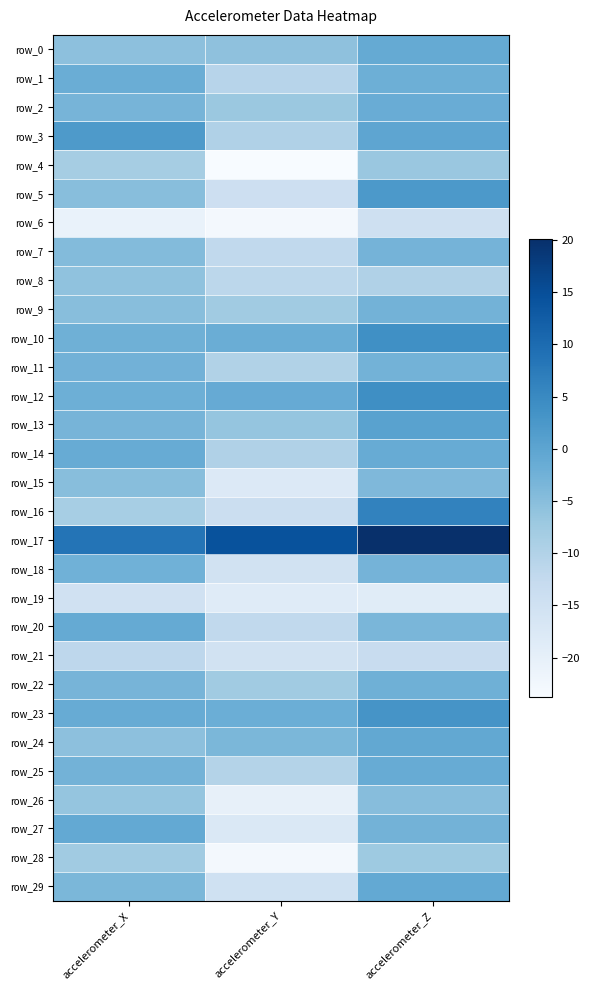

Reading right to left, what are all the values shown in this chart?

row_0: accelerometer_Z=-1.0	accelerometer_Y=-5.6	accelerometer_X=-5.6
row_1: accelerometer_Z=-2.0	accelerometer_Y=-10.8	accelerometer_X=-1.8
row_2: accelerometer_Z=-1.6	accelerometer_Y=-7.0	accelerometer_X=-3.1
row_3: accelerometer_Z=-0.1	accelerometer_Y=-9.7	accelerometer_X=2.0
row_4: accelerometer_Z=-6.9	accelerometer_Y=-23.8	accelerometer_X=-8.5
row_5: accelerometer_Z=2.2	accelerometer_Y=-14.5	accelerometer_X=-5.0
row_6: accelerometer_Z=-14.6	accelerometer_Y=-22.8	accelerometer_X=-20.7
row_7: accelerometer_Z=-3.0	accelerometer_Y=-12.3	accelerometer_X=-4.5
row_8: accelerometer_Z=-9.8	accelerometer_Y=-11.5	accelerometer_X=-5.9
row_9: accelerometer_Z=-2.7	accelerometer_Y=-7.8	accelerometer_X=-5.0
row_10: accelerometer_Z=3.9	accelerometer_Y=-1.7	accelerometer_X=-2.3
row_11: accelerometer_Z=-2.8	accelerometer_Y=-9.9	accelerometer_X=-2.6
row_12: accelerometer_Z=4.1	accelerometer_Y=-1.3	accelerometer_X=-2.0
row_13: accelerometer_Z=0.5	accelerometer_Y=-6.4	accelerometer_X=-3.2
row_14: accelerometer_Z=-1.3	accelerometer_Y=-9.8	accelerometer_X=-1.3
row_15: accelerometer_Z=-4.0	accelerometer_Y=-17.9	accelerometer_X=-5.1
row_16: accelerometer_Z=6.1	accelerometer_Y=-14.1	accelerometer_X=-8.6
row_17: accelerometer_Z=20.1	accelerometer_Y=14.4	accelerometer_X=8.5
row_18: accelerometer_Z=-2.9	accelerometer_Y=-15.4	accelerometer_X=-2.4
row_19: accelerometer_Z=-18.7	accelerometer_Y=-18.6	accelerometer_X=-15.1
row_20: accelerometer_Z=-3.4	accelerometer_Y=-12.2	accelerometer_X=-1.0
row_21: accelerometer_Z=-13.2	accelerometer_Y=-15.5	accelerometer_X=-11.7
row_22: accelerometer_Z=-2.3	accelerometer_Y=-7.8	accelerometer_X=-3.0
row_23: accelerometer_Z=3.1	accelerometer_Y=-1.8	accelerometer_X=-1.3
row_24: accelerometer_Z=-0.6	accelerometer_Y=-3.5	accelerometer_X=-5.5
row_25: accelerometer_Z=-1.4	accelerometer_Y=-10.2	accelerometer_X=-2.7
row_26: accelerometer_Z=-4.8	accelerometer_Y=-20.3	accelerometer_X=-6.3
row_27: accelerometer_Z=-2.7	accelerometer_Y=-17.4	accelerometer_X=-0.9
row_28: accelerometer_Z=-7.5	accelerometer_Y=-22.9	accelerometer_X=-7.8
row_29: accelerometer_Z=-0.9	accelerometer_Y=-15.0	accelerometer_X=-3.6